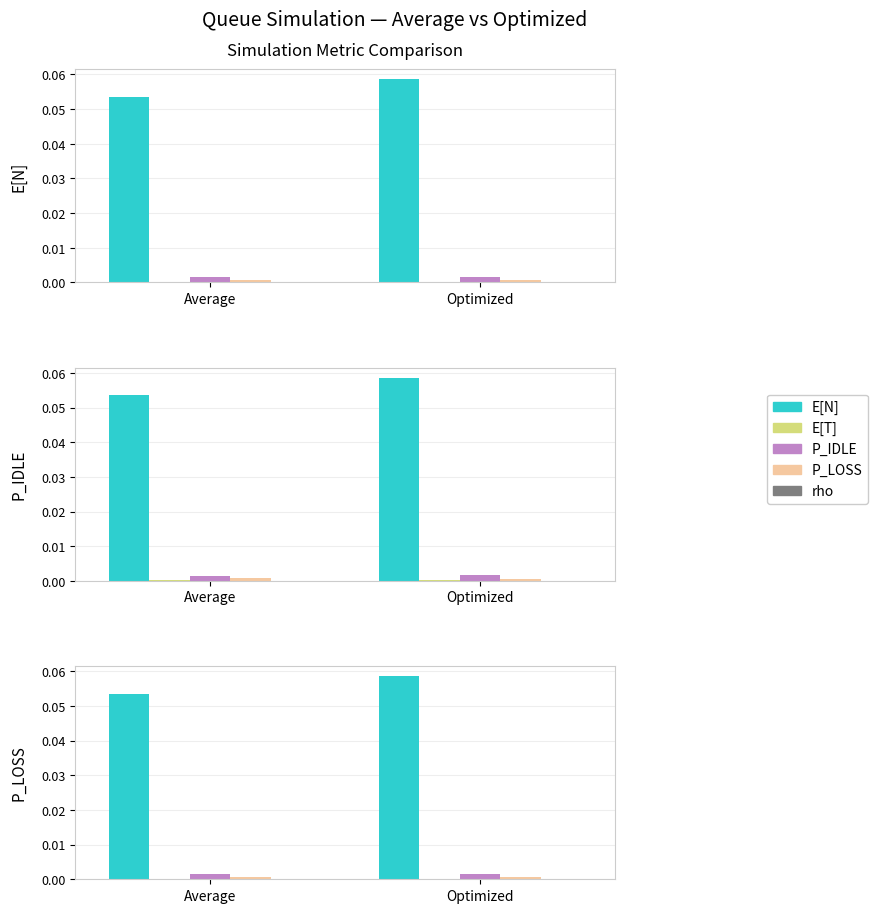

What is the label of the 1st bar from the left?

Average